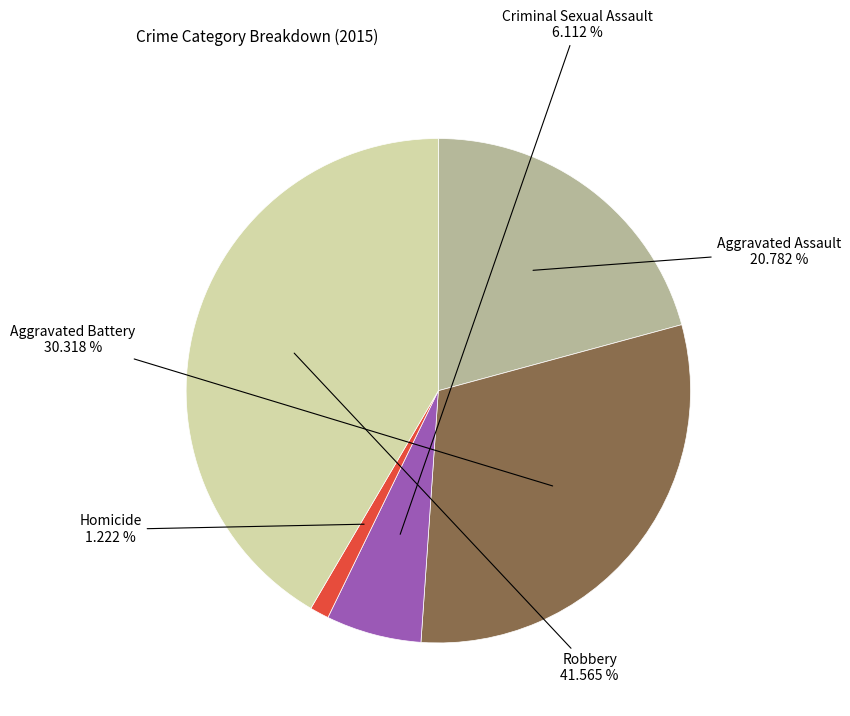

How many slices are in this pie chart?

5